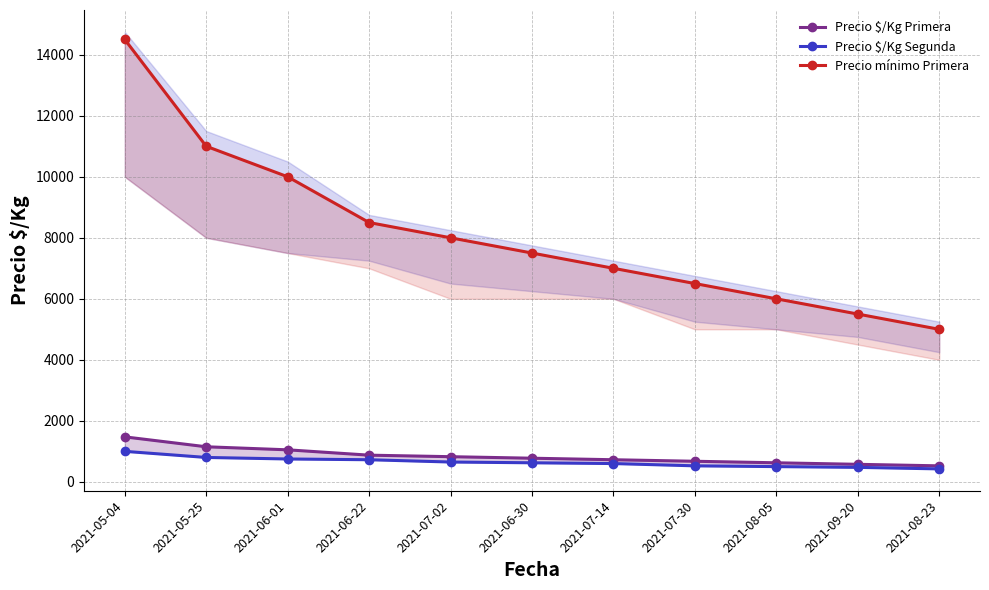

True or false: Precio mínimo Primera has a value of 14500 at 2021-05-04.

True